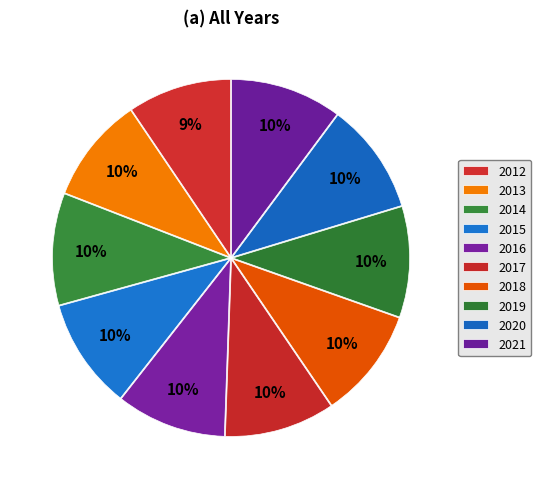

Approximately how many times larger is the value at 2013 compared to 2016?

1.0